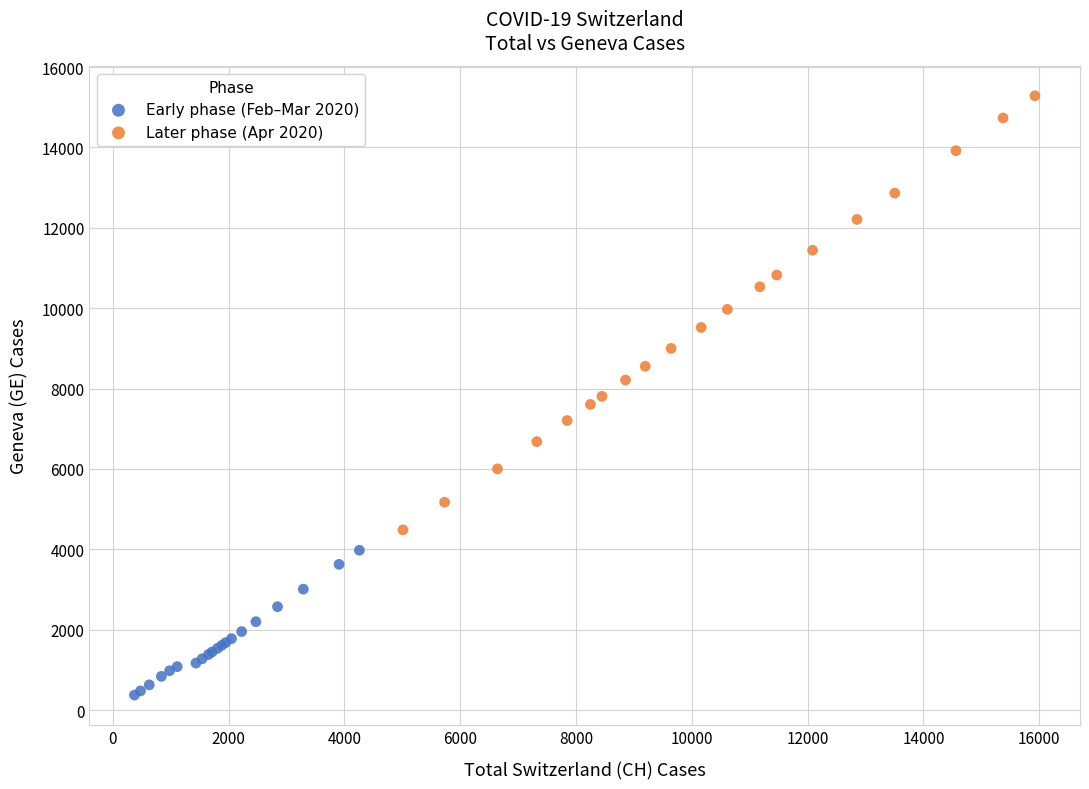

What are all the series names shown in the legend?

Early phase (Feb–Mar 2020), Later phase (Apr 2020)